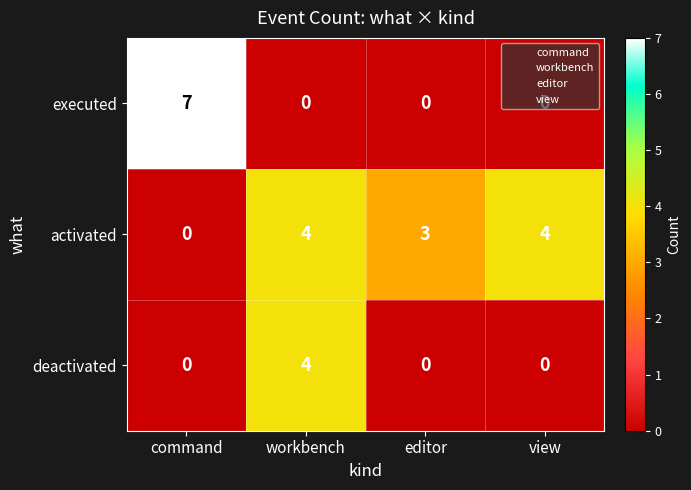

What is the total value across all series at view?

4